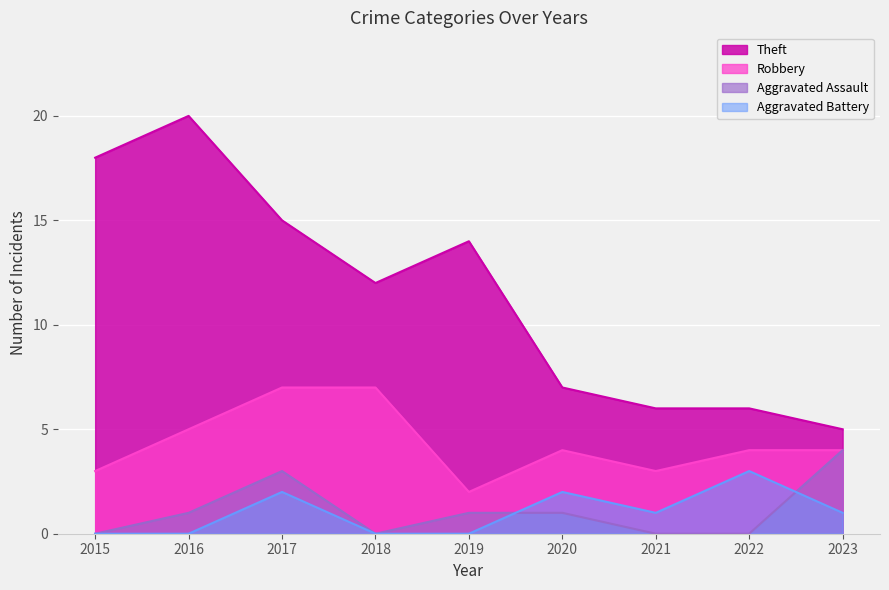

At 2021, list the series in order from smallest to largest.

Aggravated Assault, Aggravated Battery, Robbery, Theft